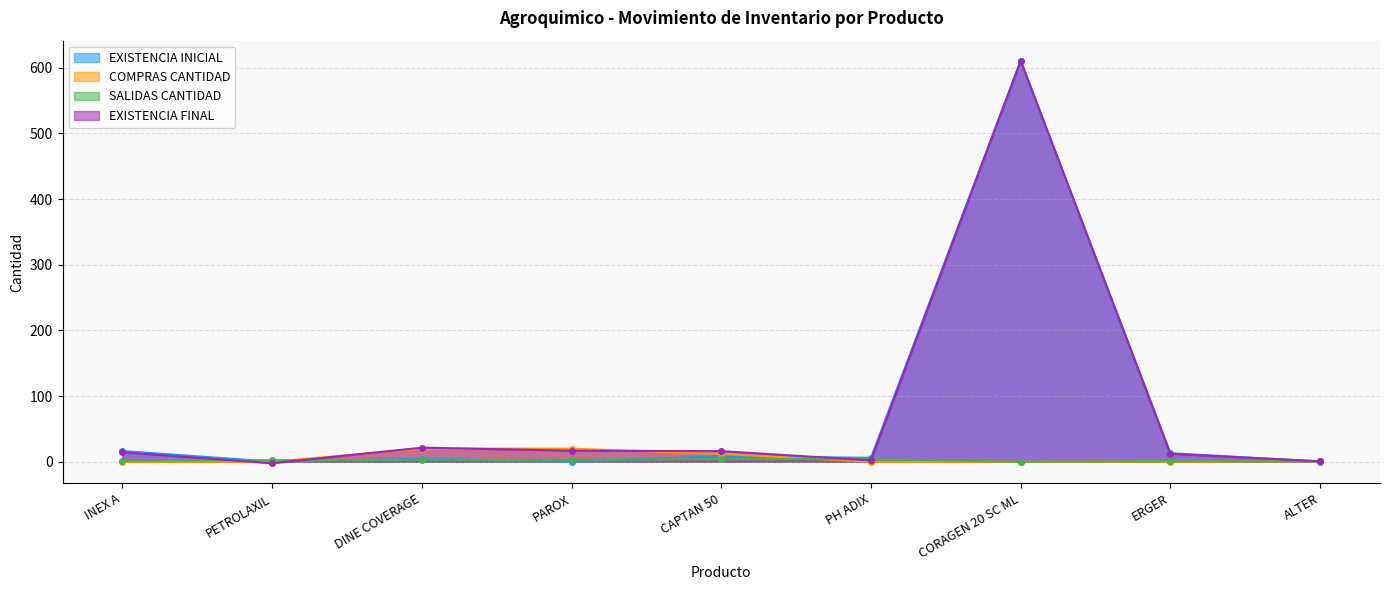

How many positive values does the COMPRAS CANTIDAD series have?

4